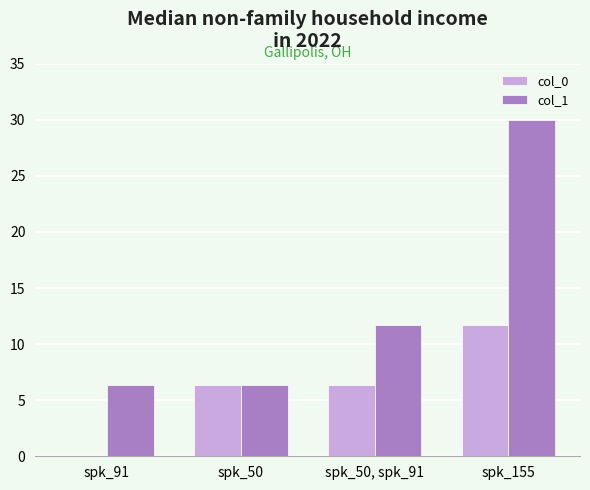

What is the sum of the col_1 values at spk_50, spk_91 and spk_50?

18.1